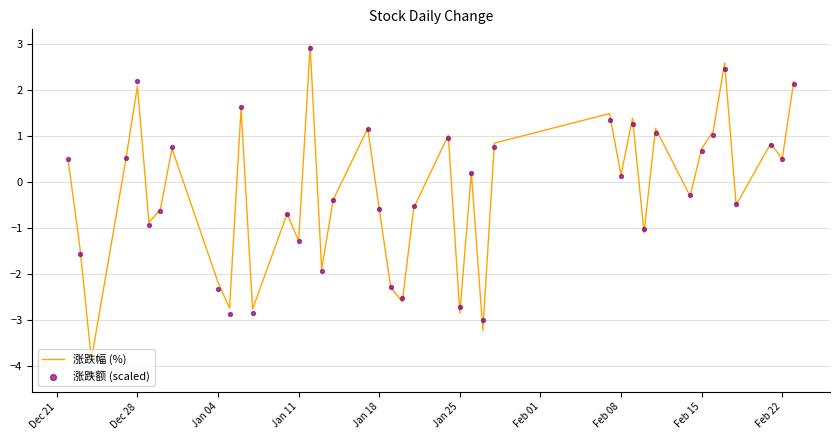

Which series reaches the maximum Y coordinate?

涨跌幅 (%) 